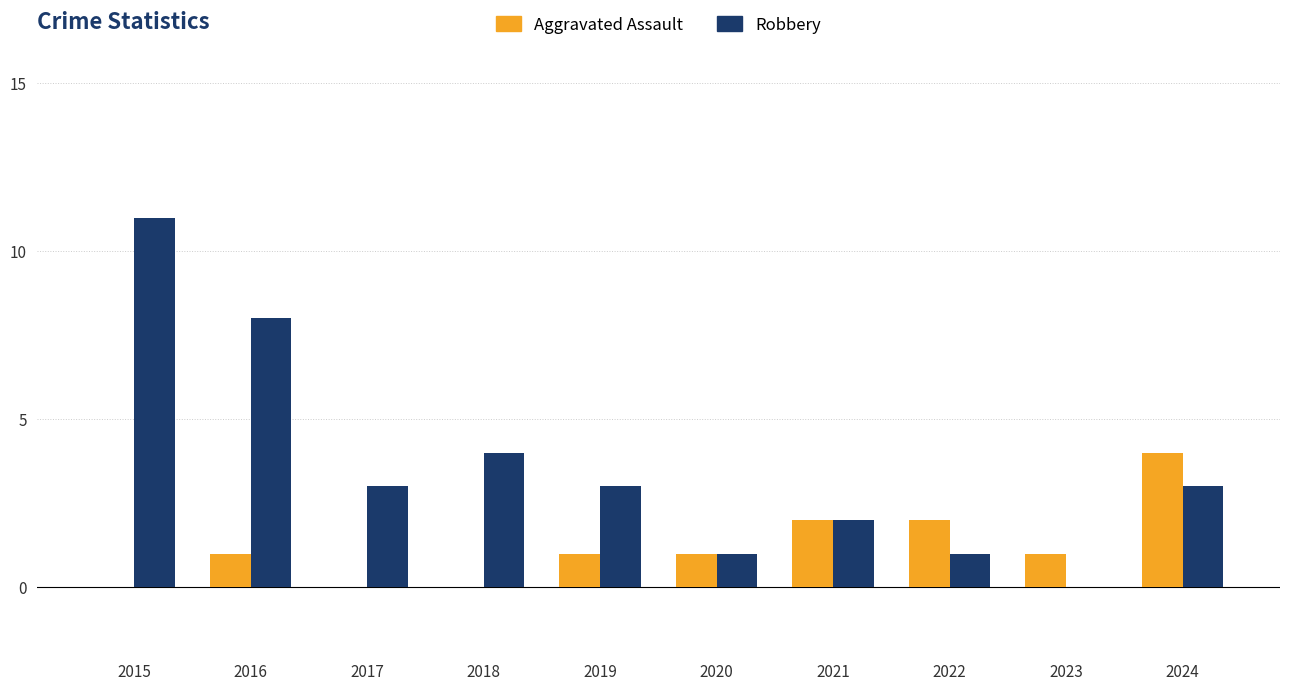

At which label does Robbery reach its peak?

2015